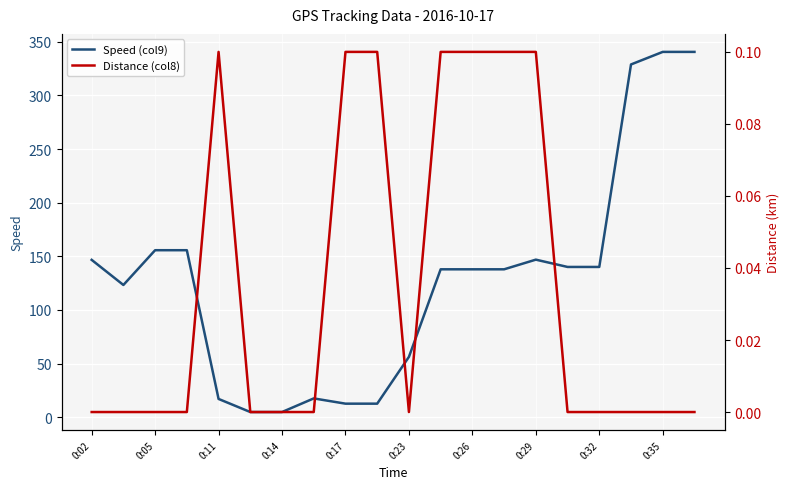

In Speed (col9), how many points are lower than both neighbors (excluding endpoints)?

1